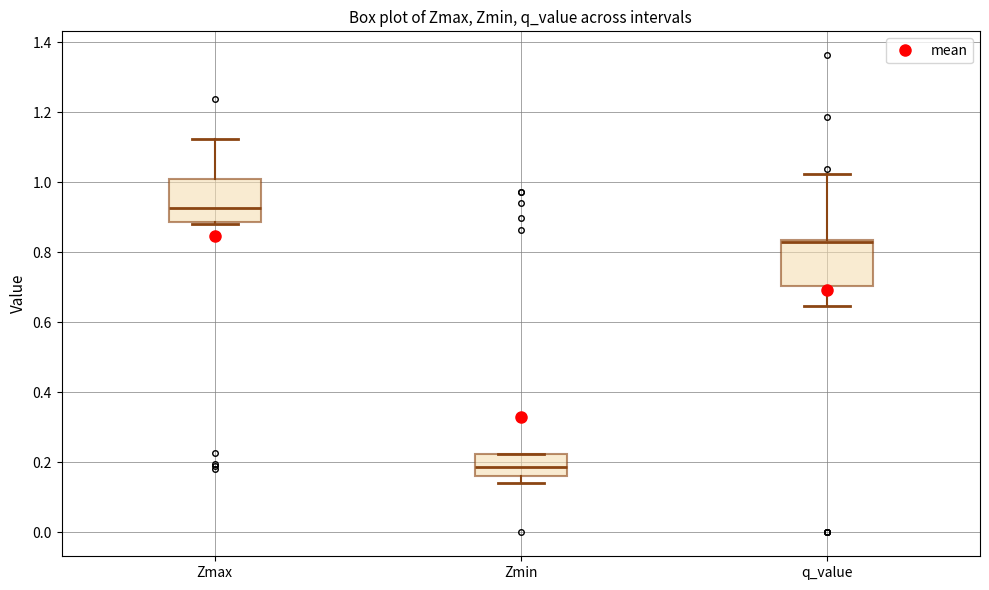

Which box has the highest median line?

Zmax